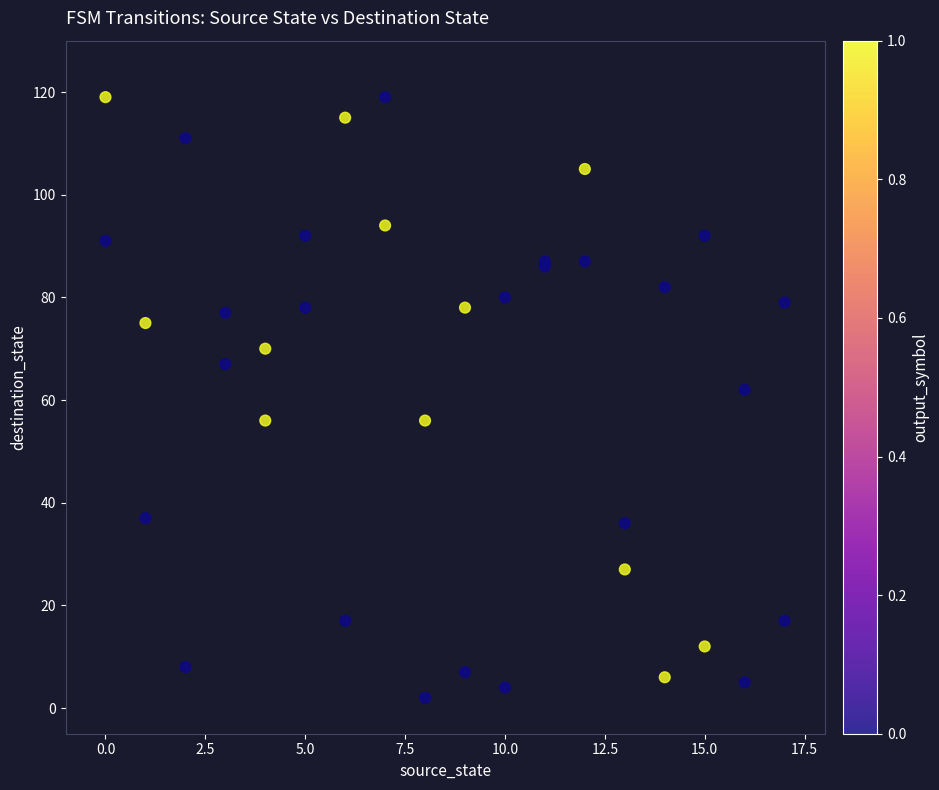

What Y value in the scatter plot is closest to 60?

62